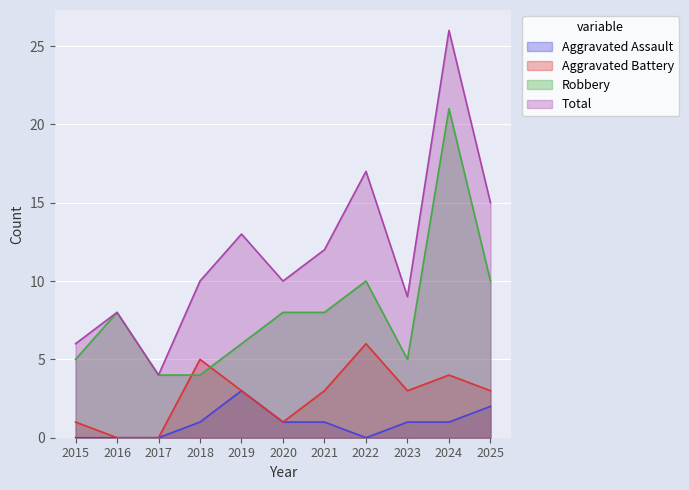

Read the Robbery value at 2018, to the nearest 5.

5